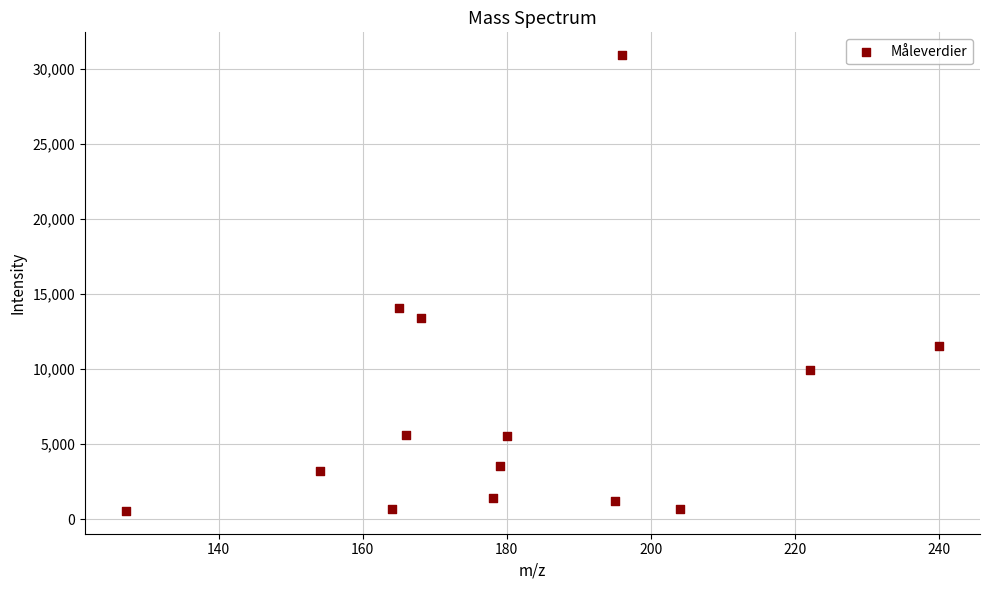

What is the range of X values (max minus min)?

113.0